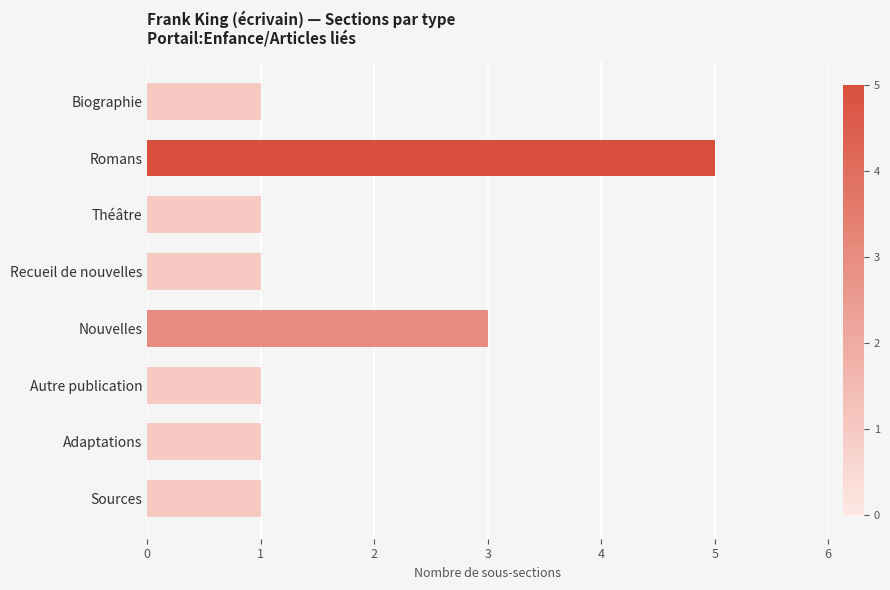

What is the label of the 1st bar from the top?

Biographie